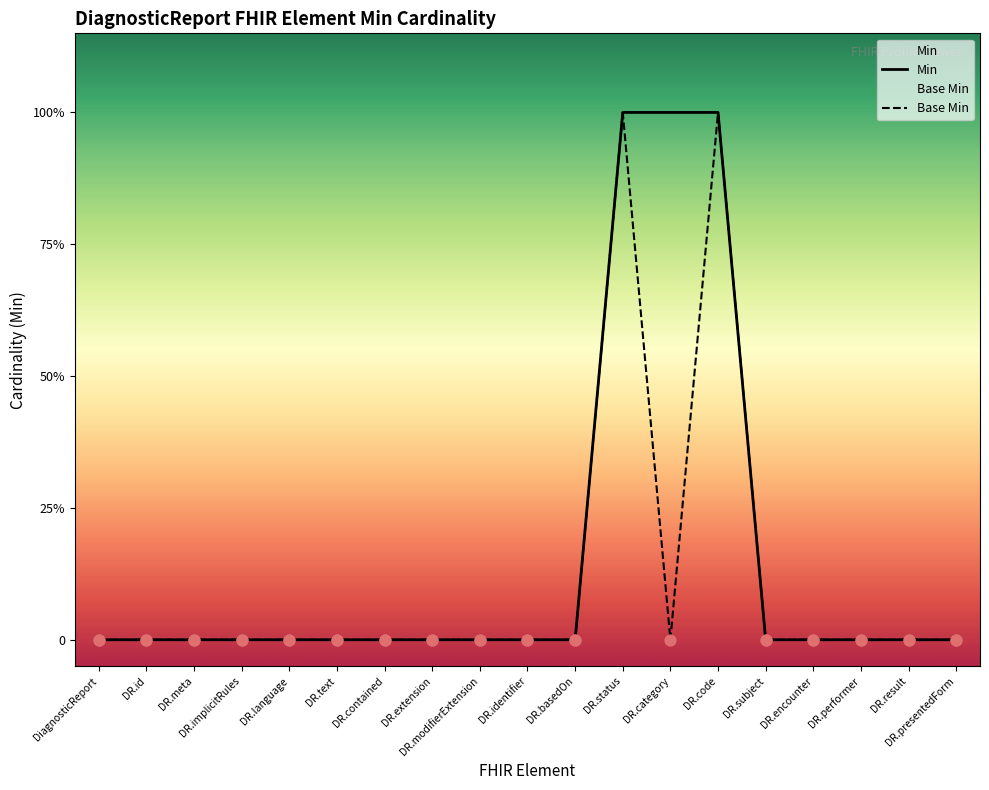

At how many categories does at least one series exceed 0?

3